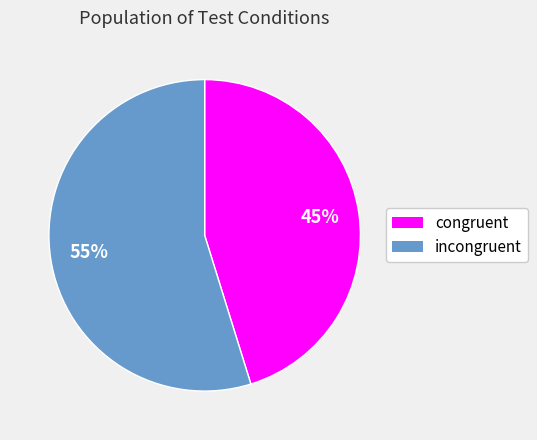

Does any single category account for the majority?

Yes